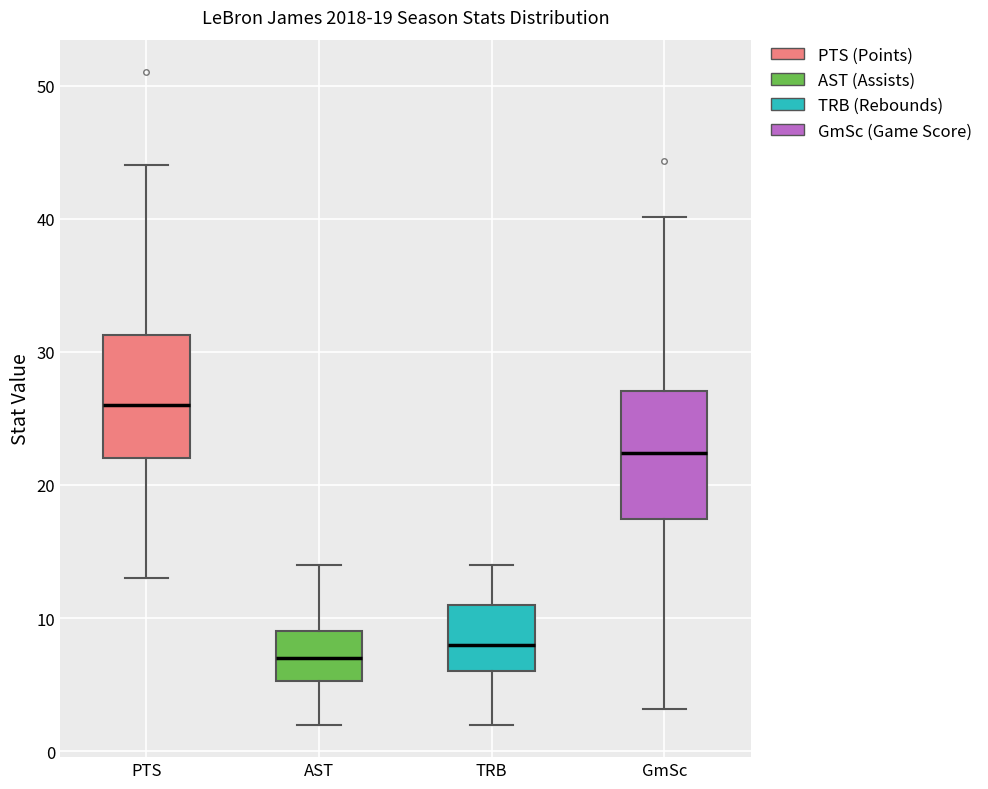

Which box has the highest median line?

PTS